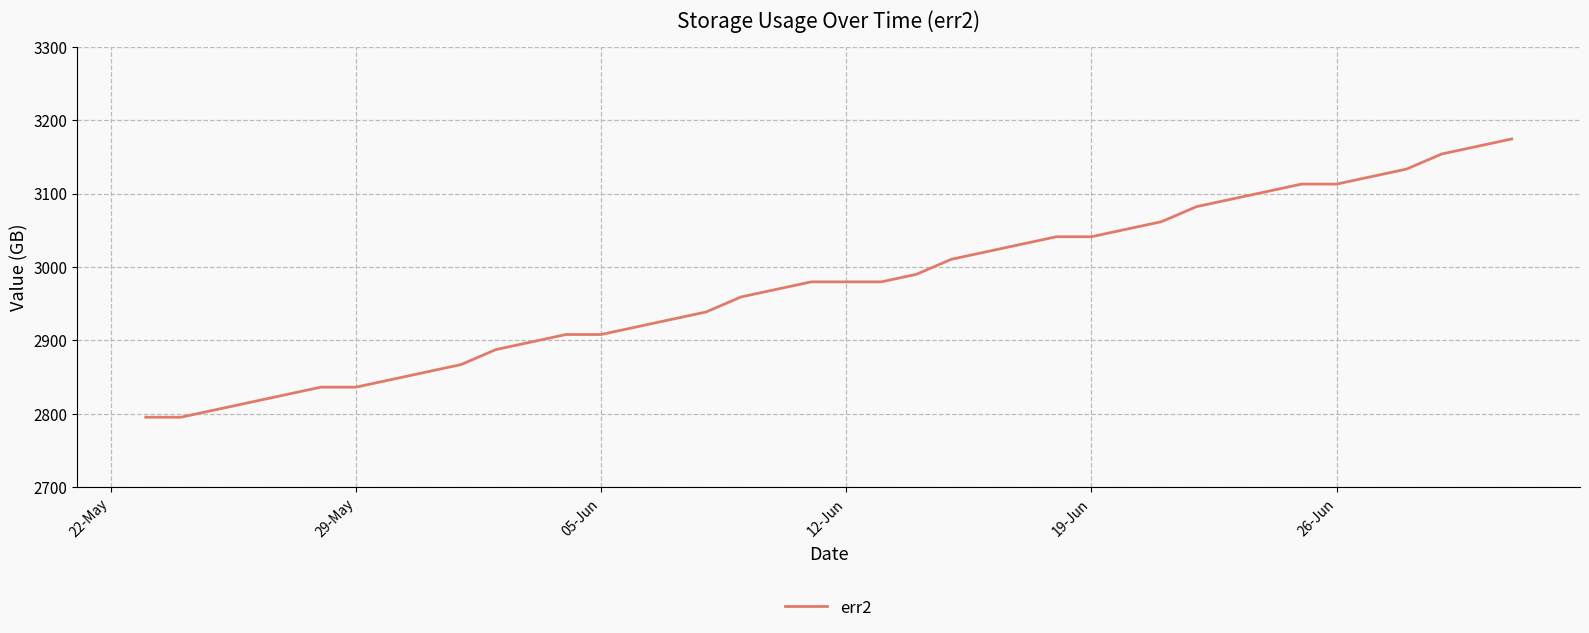

What is the minimum value shown in the chart?

2795.5